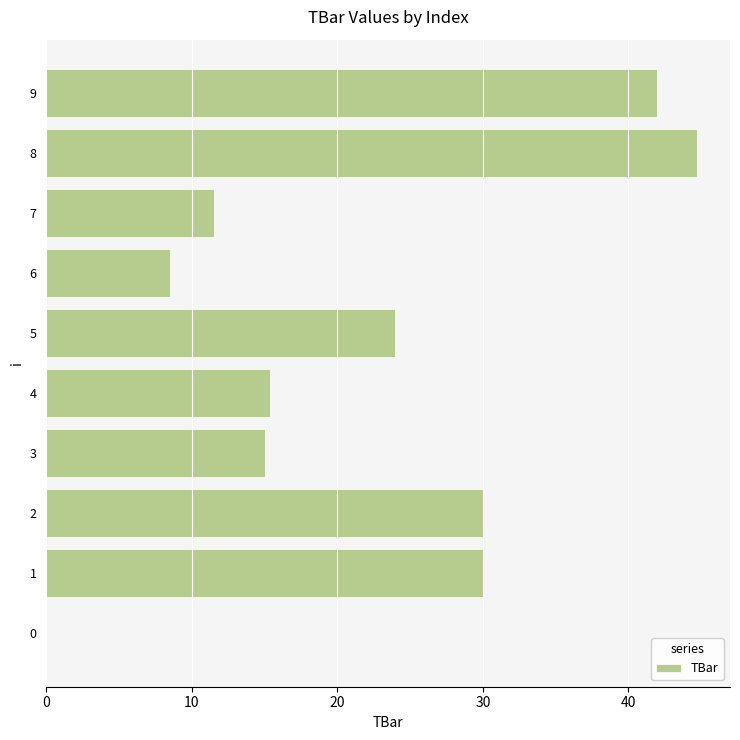

Reading bottom to top, what are all the values shown in this chart?

0=0.0	1=30.0	2=30.0	3=15.0	4=15.4	5=24.0	6=8.5	7=11.5	8=44.7	9=42.0